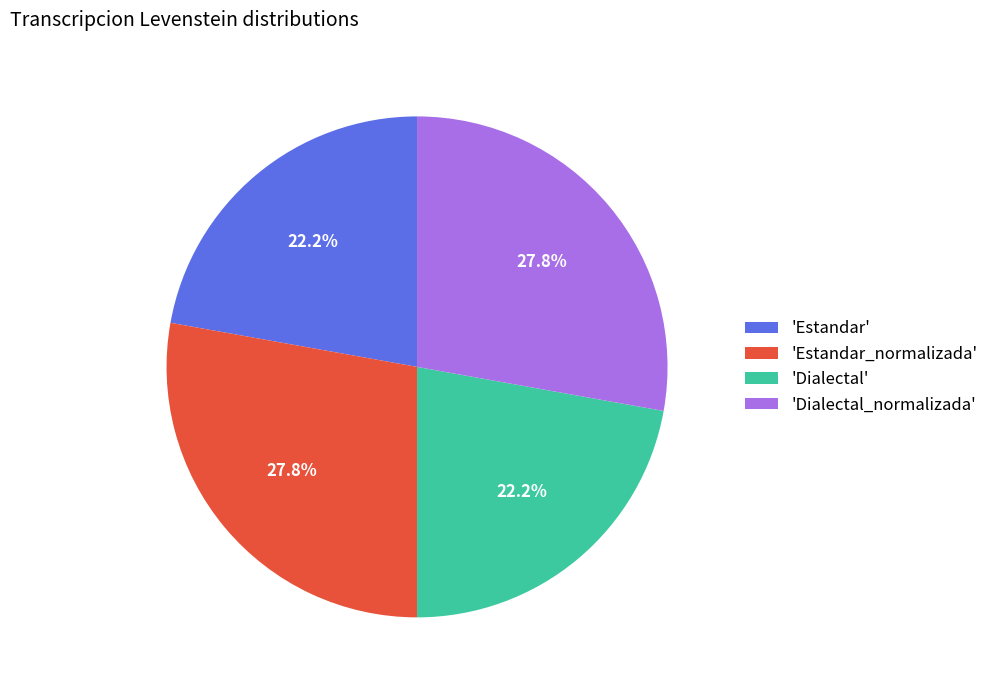

What is the ratio of the value at 'Estandar' to the value at 'Dialectal'?

1.0